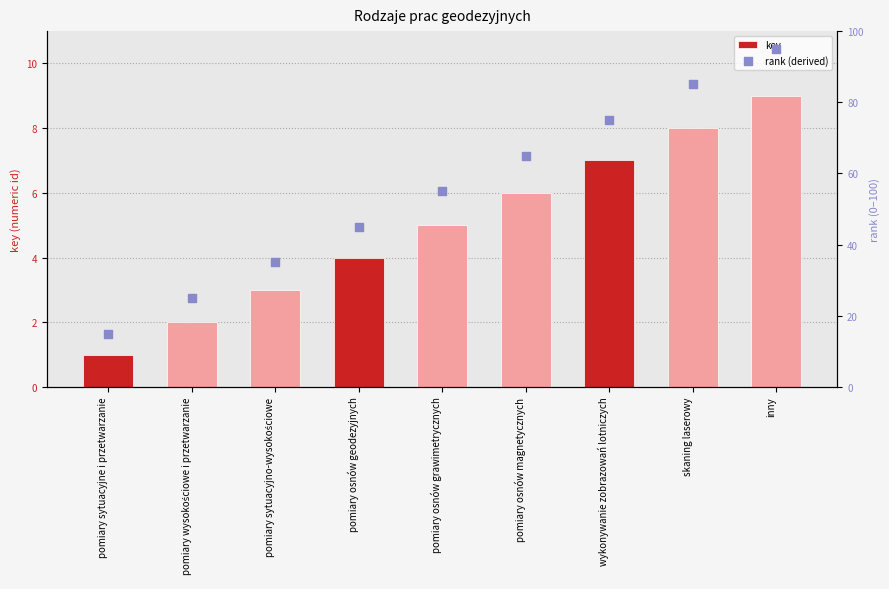

At how many categories does at least one series exceed 31?

7